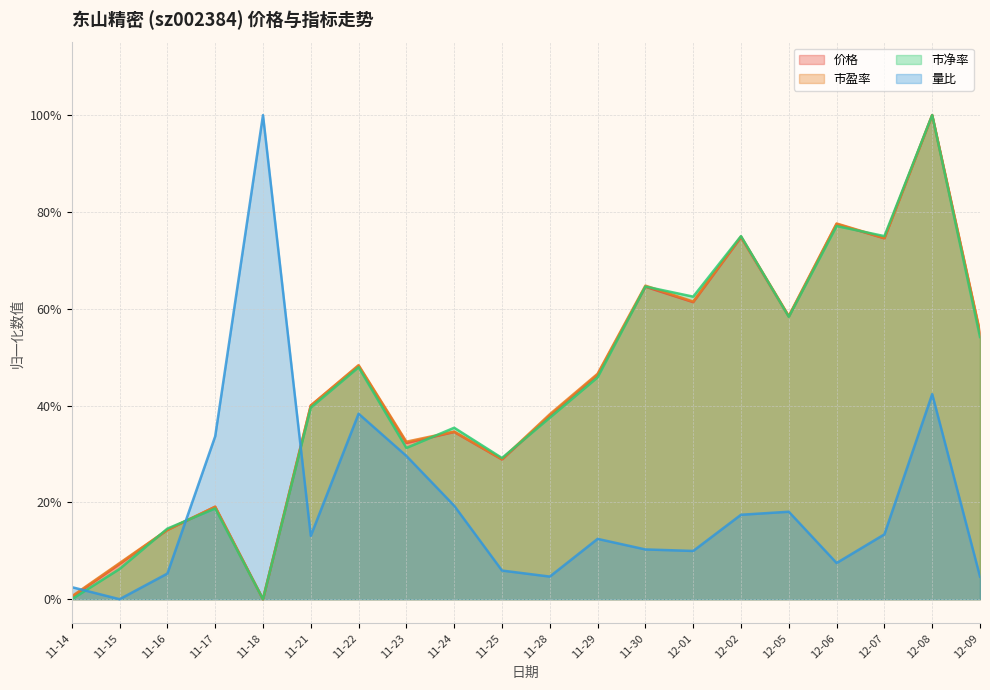

Reading left to right, transcribe all the data shown in this chart.

价格: 0.0	0.1	0.1	0.2	0.0	0.4	0.5	0.3	0.3	0.3	0.4	0.5	0.6	0.6	0.7	0.6	0.8	0.7	1.0	0.5
市盈率: 0.0	0.1	0.1	0.2	0.0	0.4	0.5	0.3	0.3	0.3	0.4	0.5	0.6	0.6	0.7	0.6	0.8	0.7	1.0	0.6
市净率: 0.0	0.1	0.1	0.2	0.0	0.4	0.5	0.3	0.4	0.3	0.4	0.5	0.6	0.6	0.7	0.6	0.8	0.7	1.0	0.5
量比: 0.0	0.0	0.1	0.3	1.0	0.1	0.4	0.3	0.2	0.1	0.0	0.1	0.1	0.1	0.2	0.2	0.1	0.1	0.4	0.0